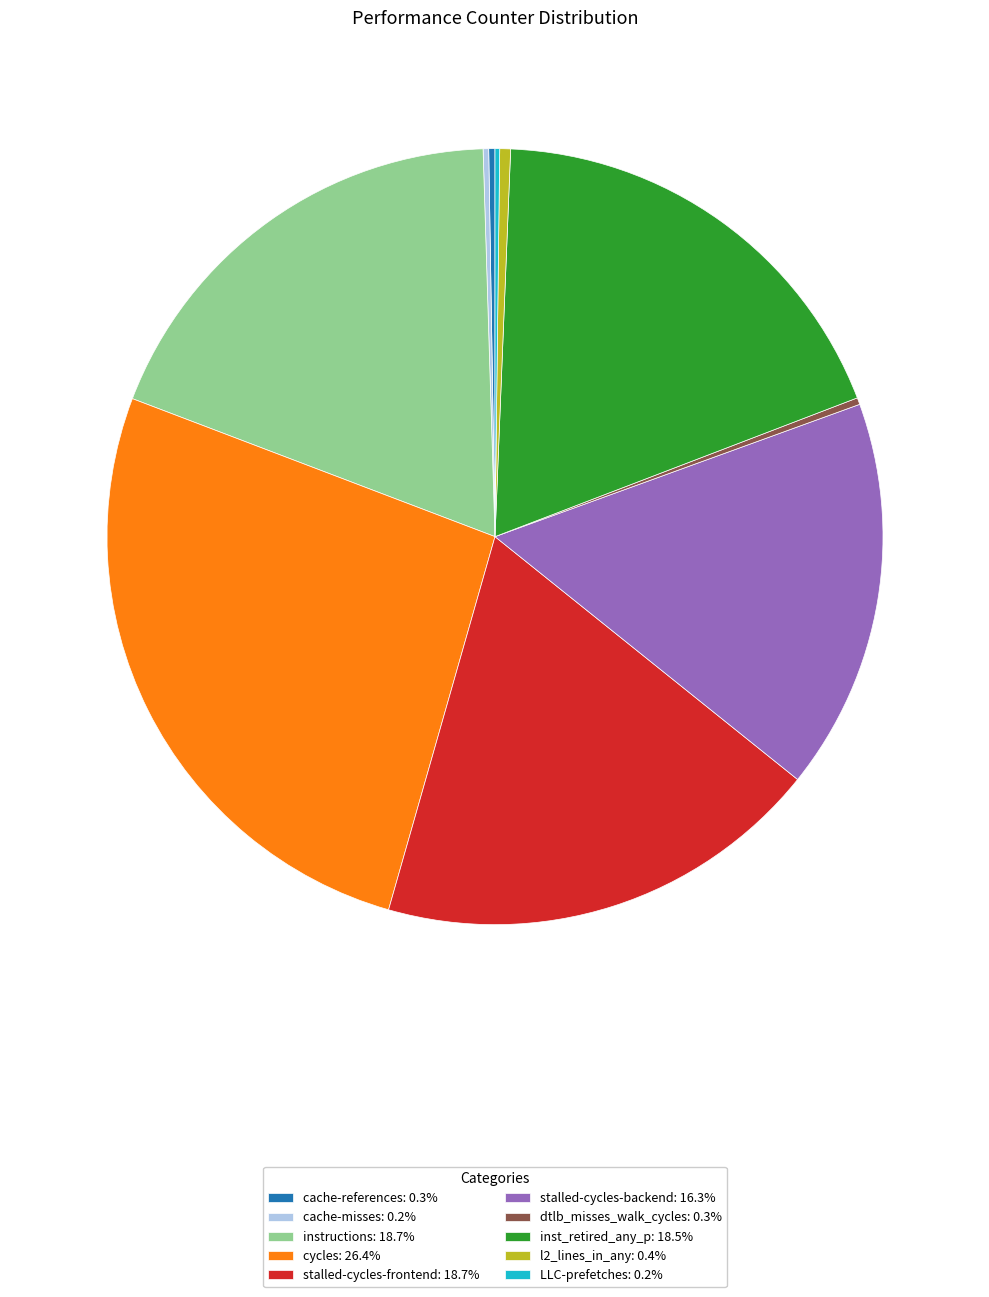

Does instructions: 18.7% represent more than half of the total?

No